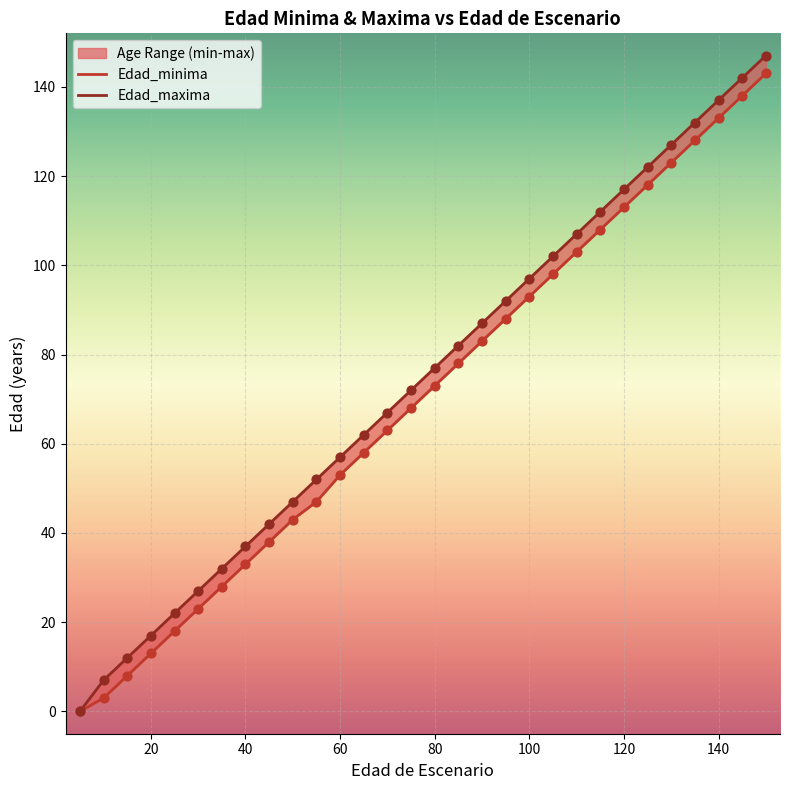

What is the total value across all series at 50?

90